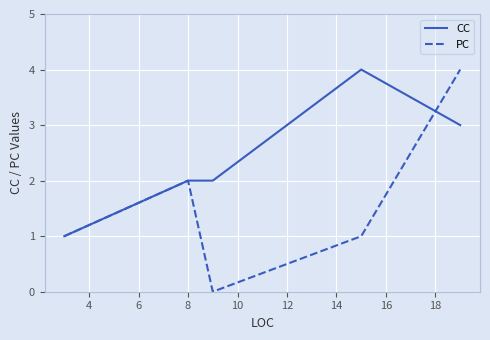

The CC series shows 1 at 4. True or false?

True